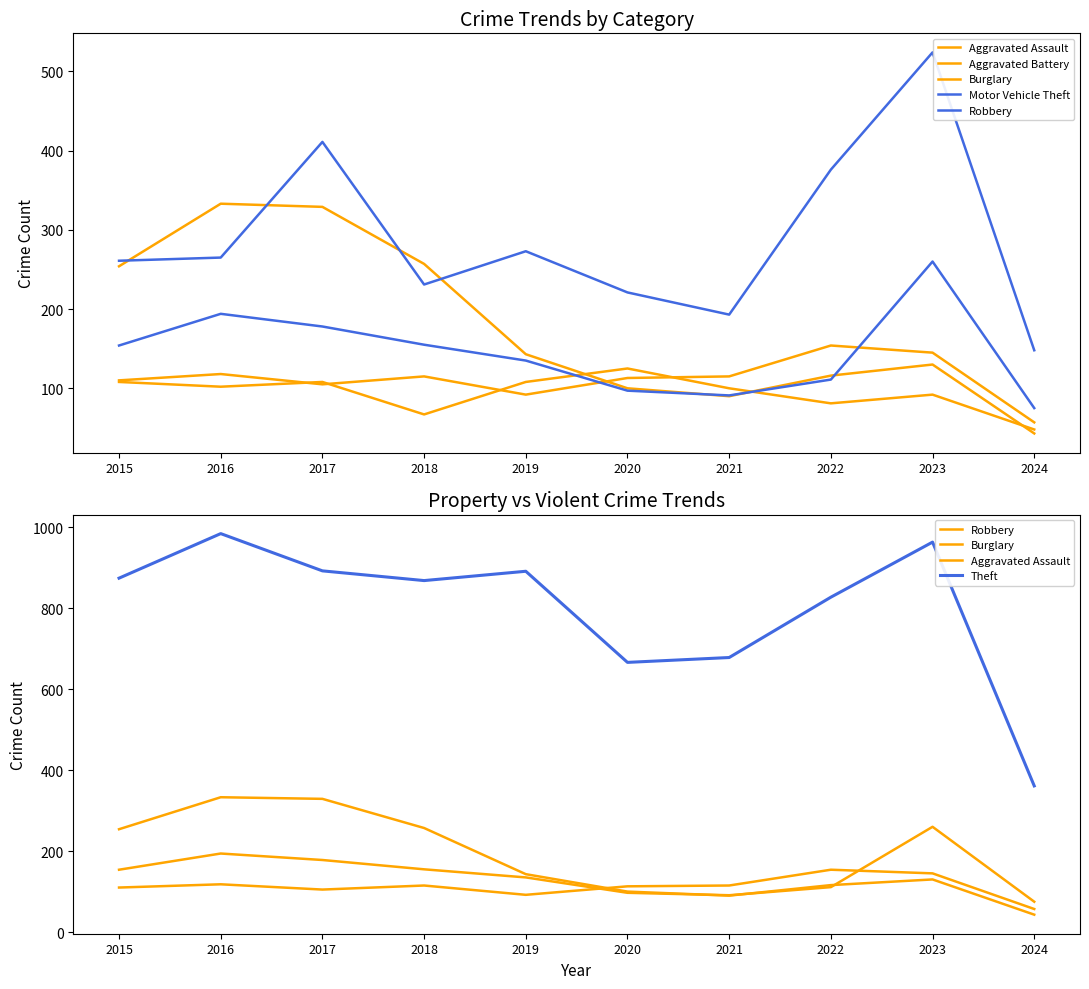

True or false: Aggravated Assault has more than 2 points higher than both neighbors.

True